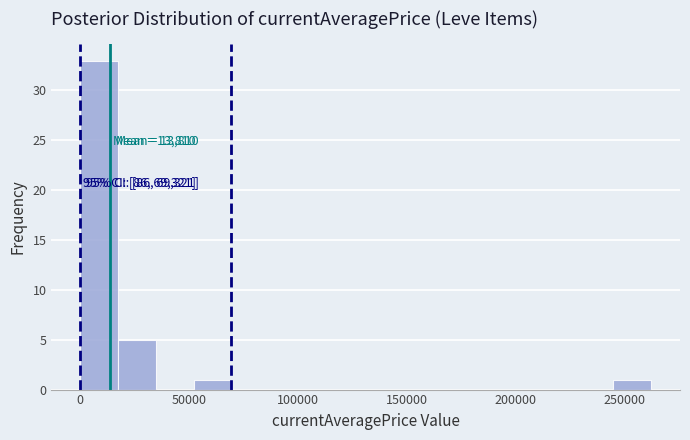

Around what value on the x-axis is the tallest bar? Give the approximate position of its centre, as read against the axis.

10000